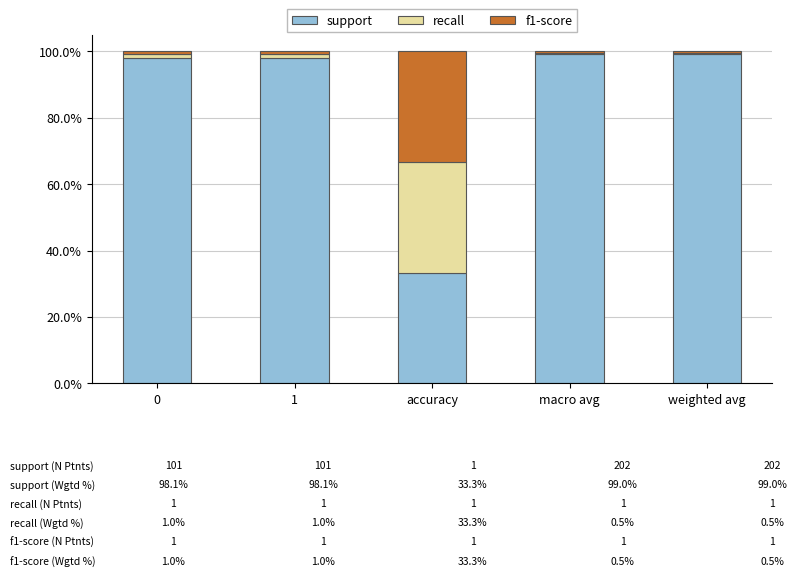

What is the total value across all series at accuracy?

100.0